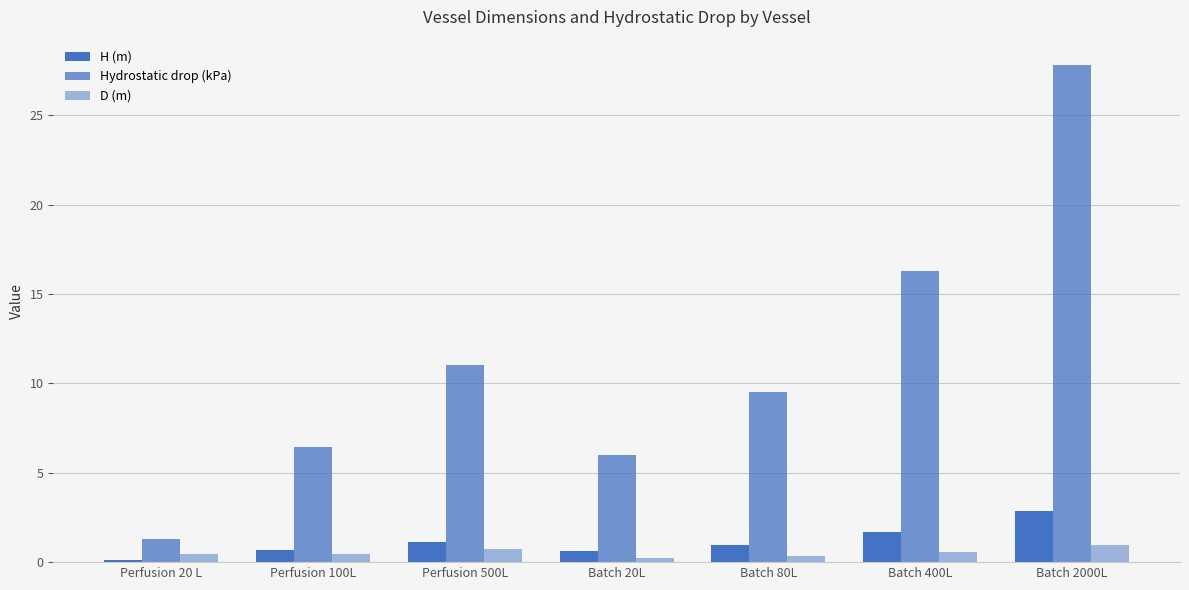

How many bars are there in total?

21